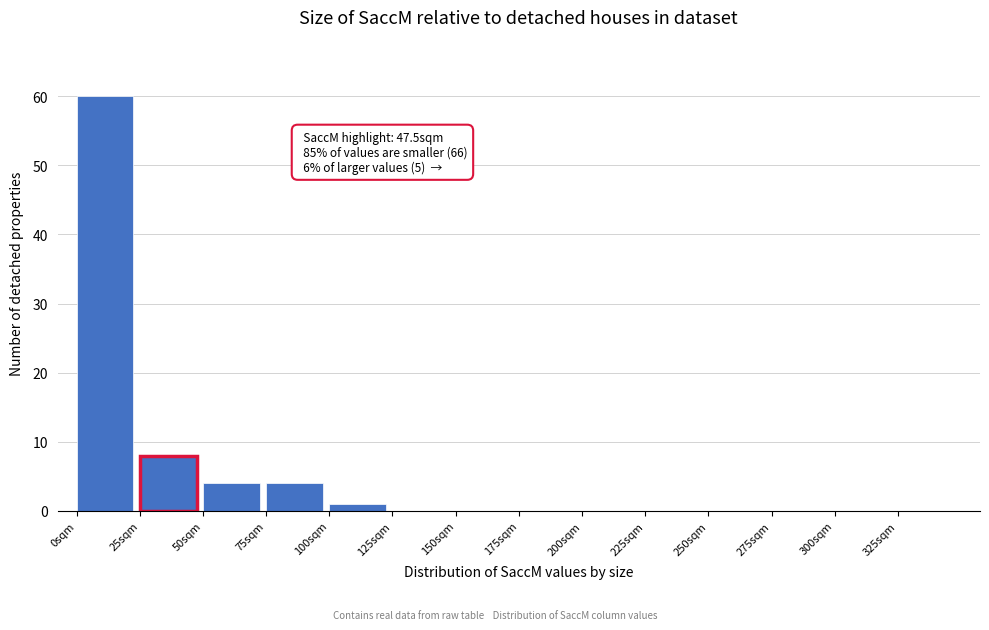

Which range on the x-axis has the tallest bar?

0 to 25